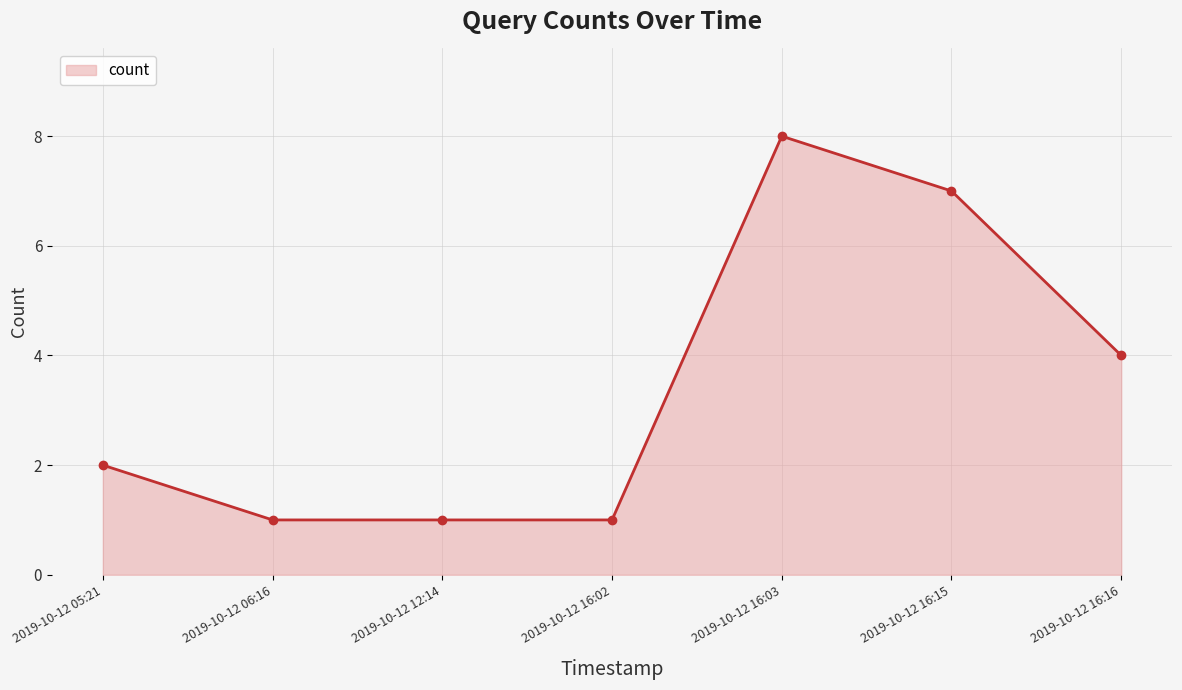

How many lines are shown in the chart?

1